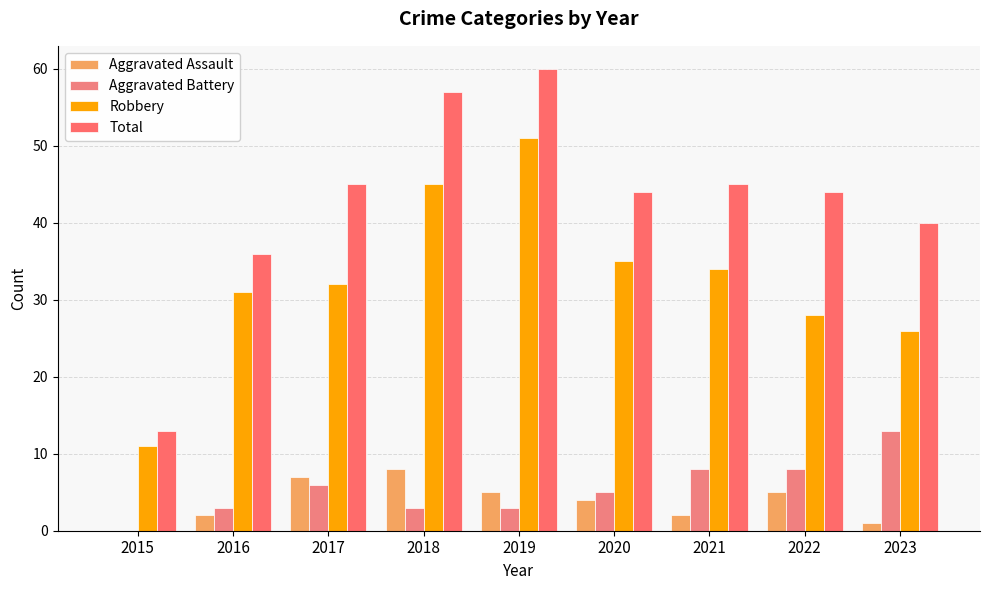

At which label does Total first exceed 44?

2017